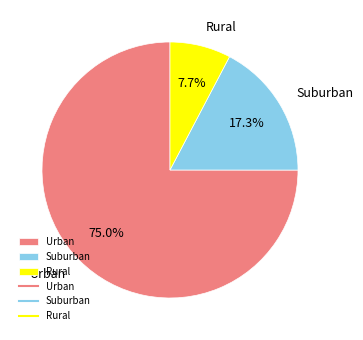

Does any single category account for the majority?

Yes